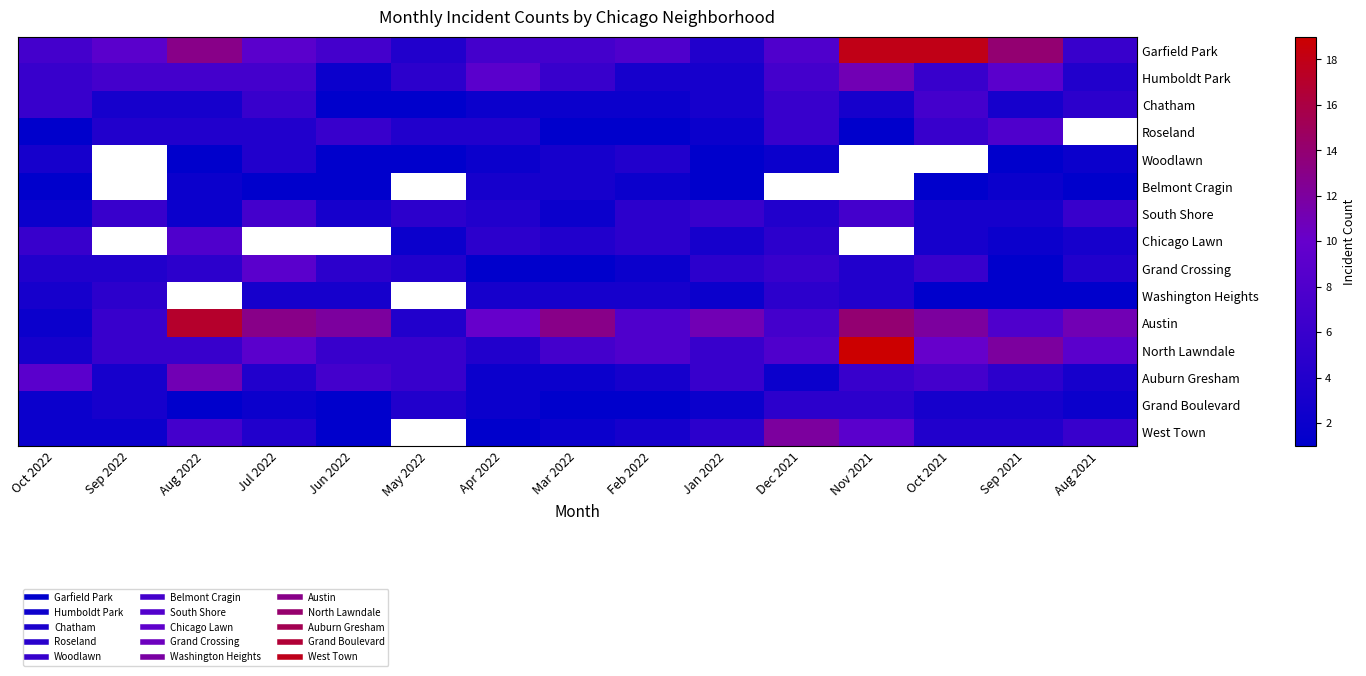

Count the Chicago Lawn values in the range 8 to 9.

1